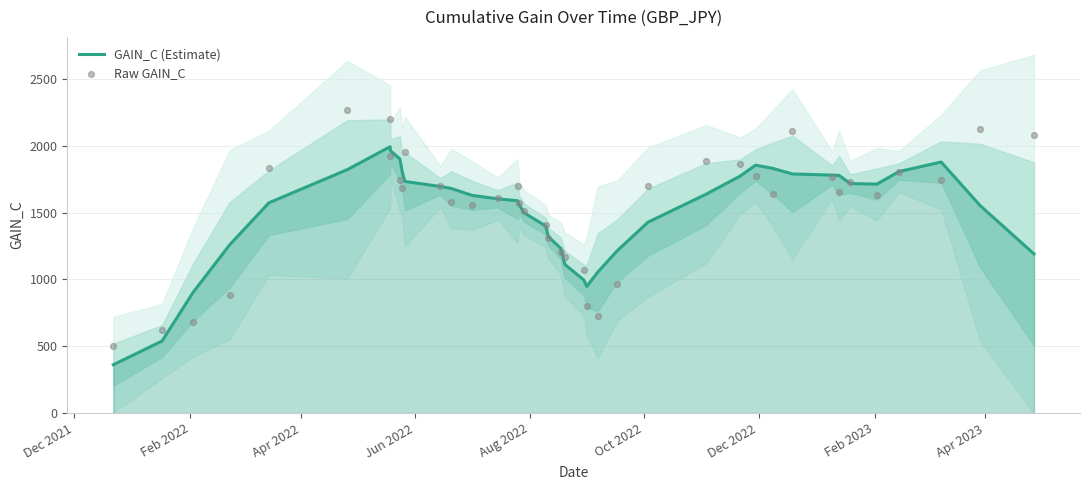

What is the minimum value for GAIN_C (Estimate)?

361.7